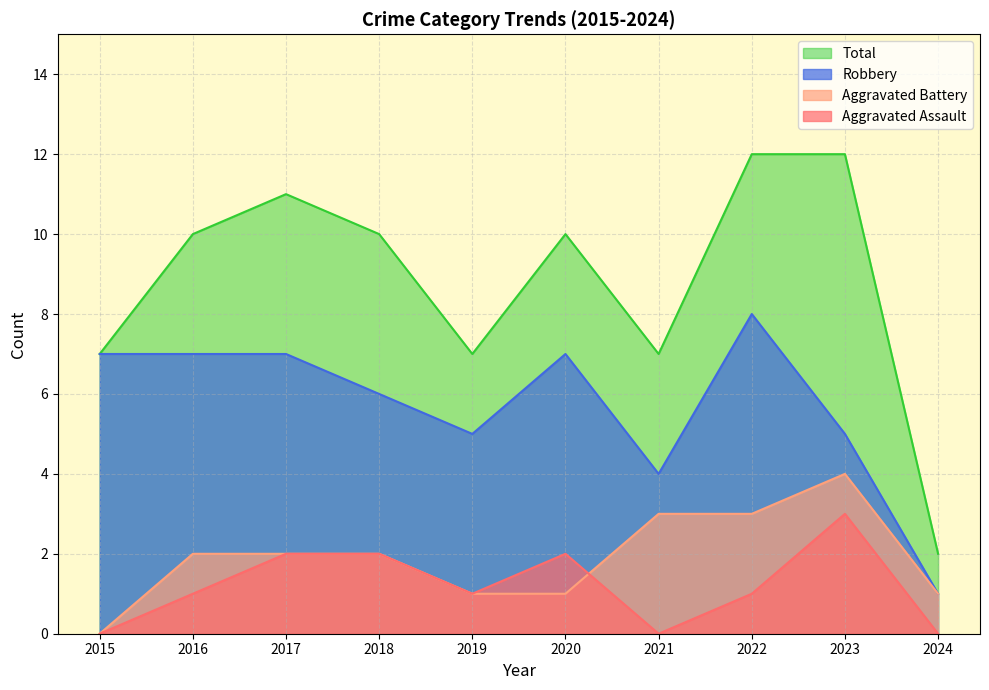

Which category has the highest value across all series?

2022